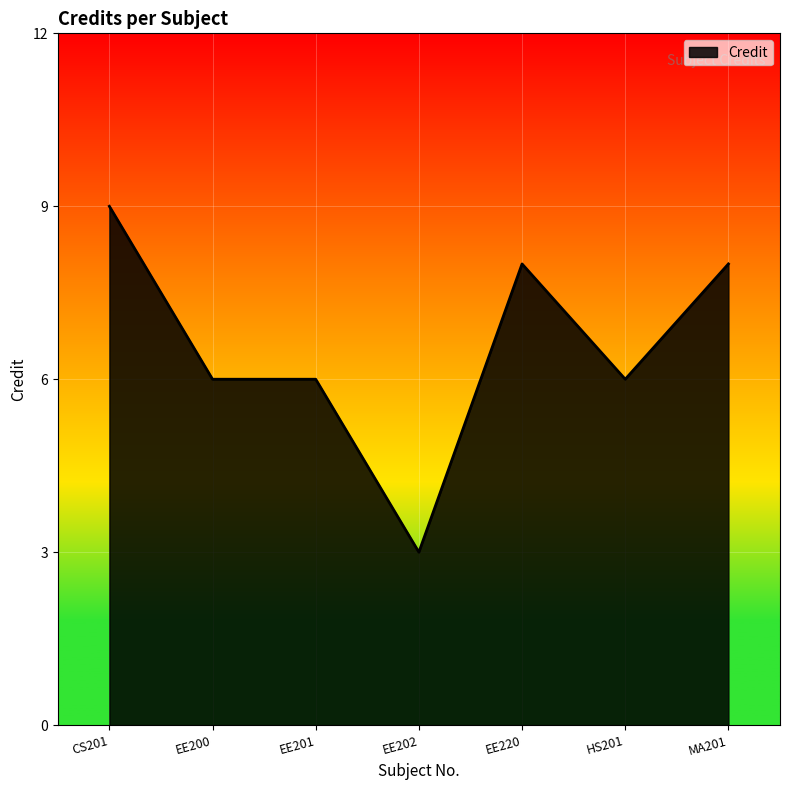

Does the chart display data point markers on the line(s)?

No